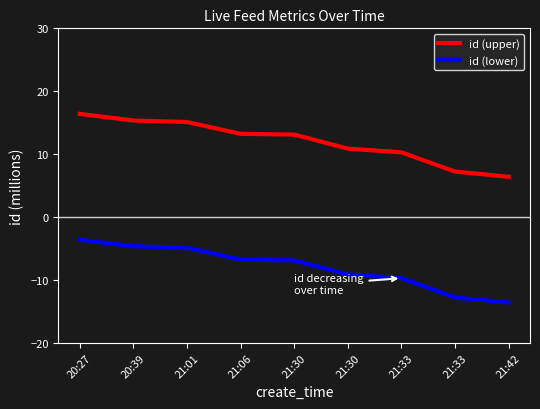

At which category is the sum across all series the highest?

20:27